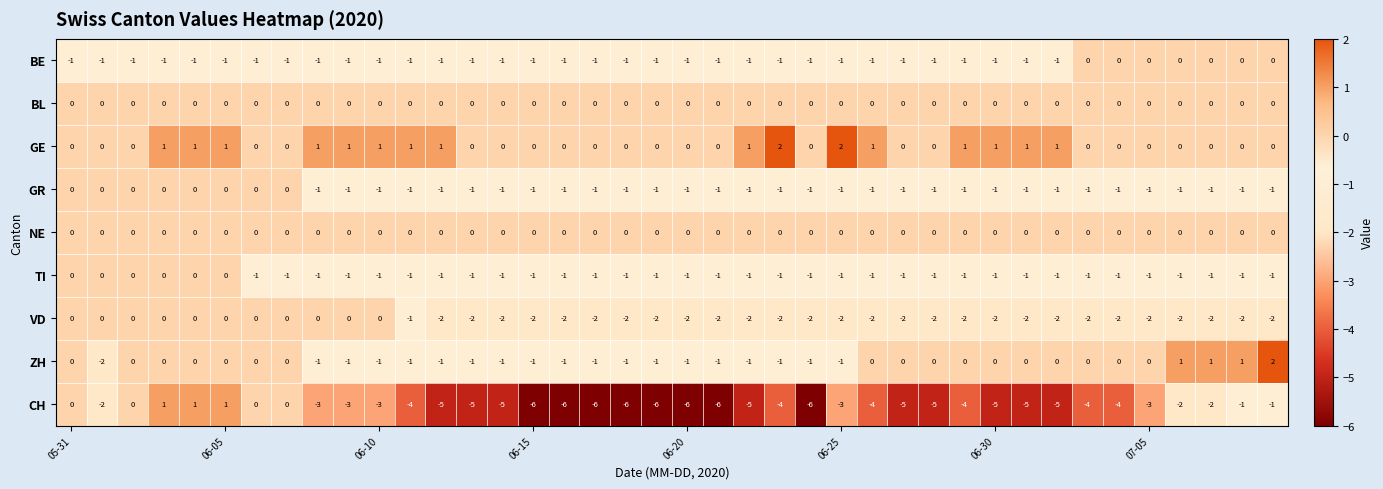

What is the smallest value displayed?

-6